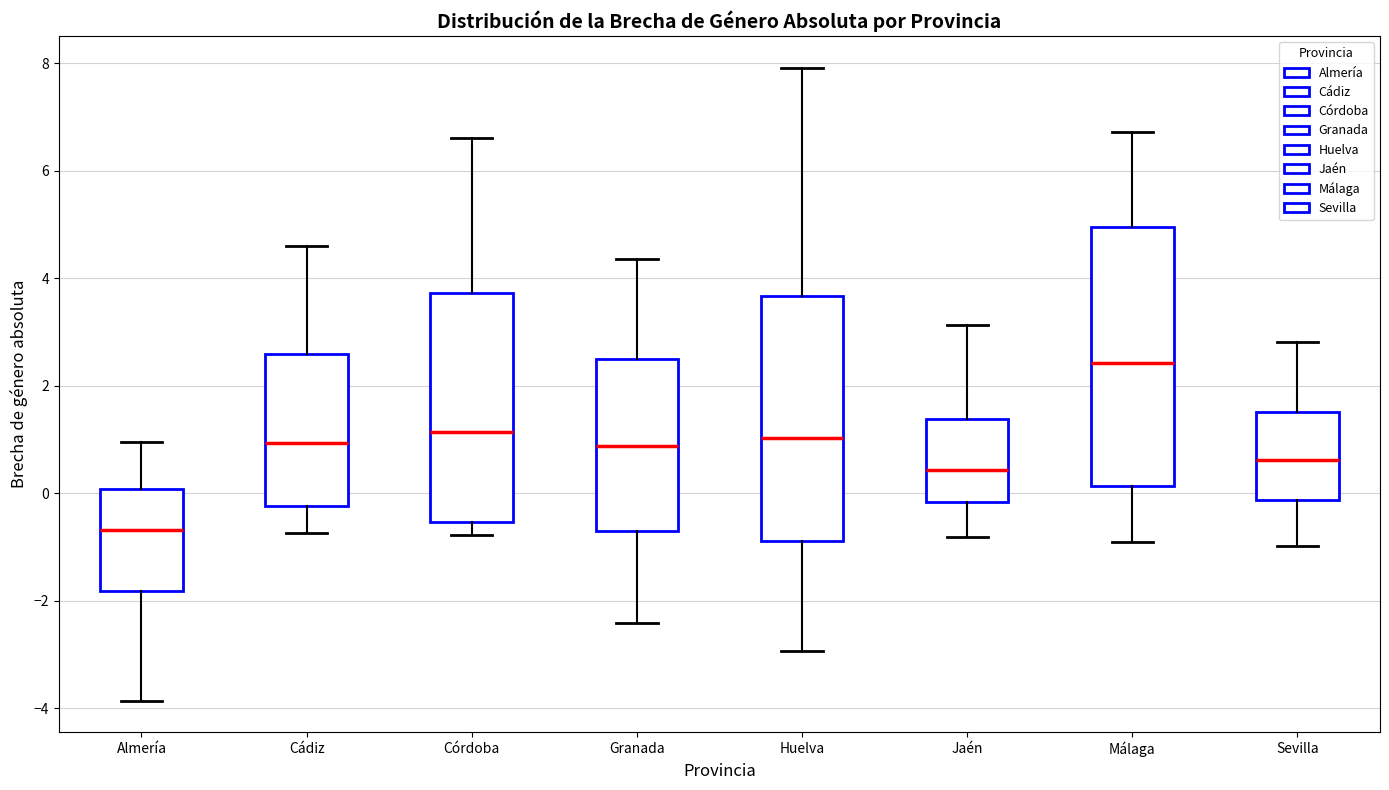

Reading left to right, transcribe this box plot: for each box, give where its median line is, the range the box spans, and where its two whiskers end, as read against the y-axis. The values are not printed on the chart, so give them approximately, as read against the axis.

Almería: median -0.6, box -1.8 to 0.0, whiskers -3.8 to 1.0
Cádiz: median 1.0, box -0.2 to 2.6, whiskers -0.8 to 4.6
Córdoba: median 1.2, box -0.6 to 3.8, whiskers -0.8 to 6.6
Granada: median 0.8, box -0.6 to 2.6, whiskers -2.4 to 4.4
Huelva: median 1.0, box -0.8 to 3.6, whiskers -3.0 to 8.0
Jaén: median 0.4, box -0.2 to 1.4, whiskers -0.8 to 3.2
Málaga: median 2.4, box 0.2 to 5.0, whiskers -1.0 to 6.8
Sevilla: median 0.6, box -0.2 to 1.6, whiskers -1.0 to 2.8